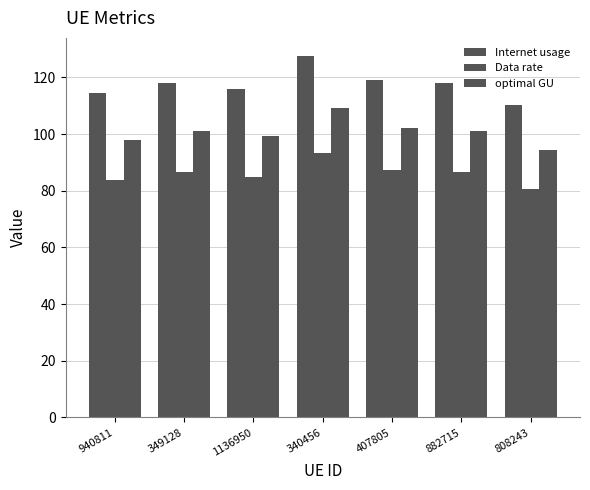

How many bars are there in total?

21